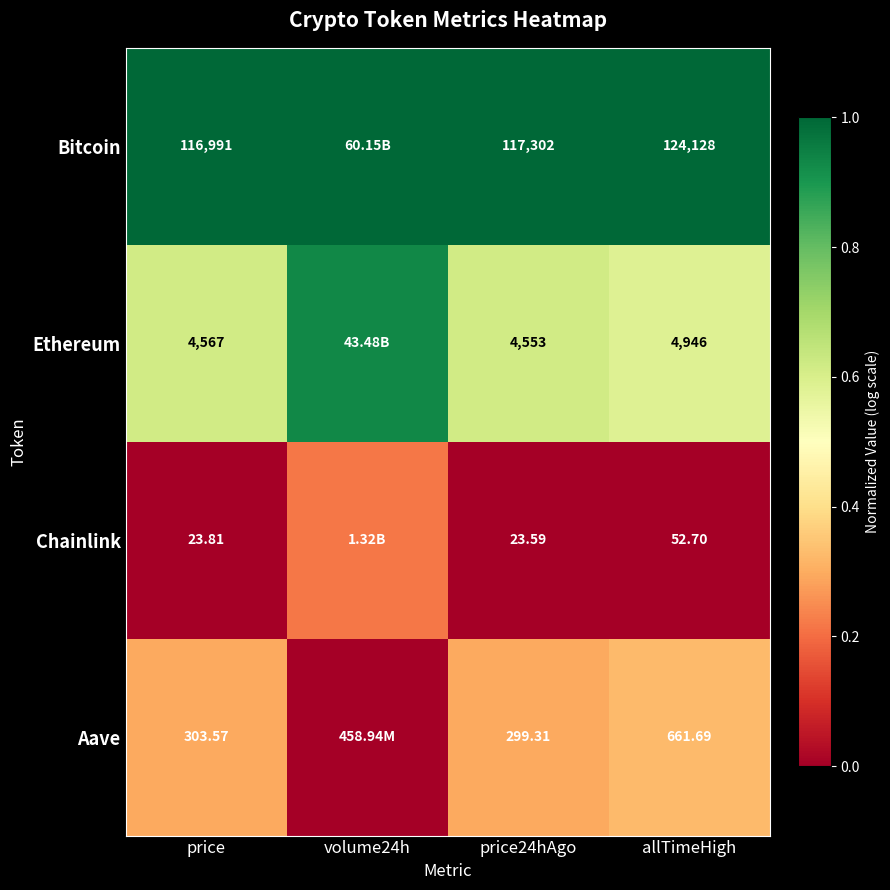

Is the value of Chainlink at price greater than the value of Bitcoin at price?

No